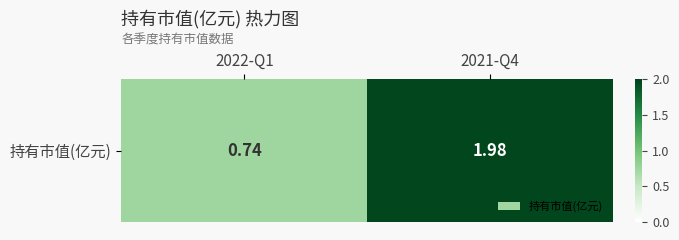

The chart shows a value of 0.7 at 2022-Q1. True or false?

True